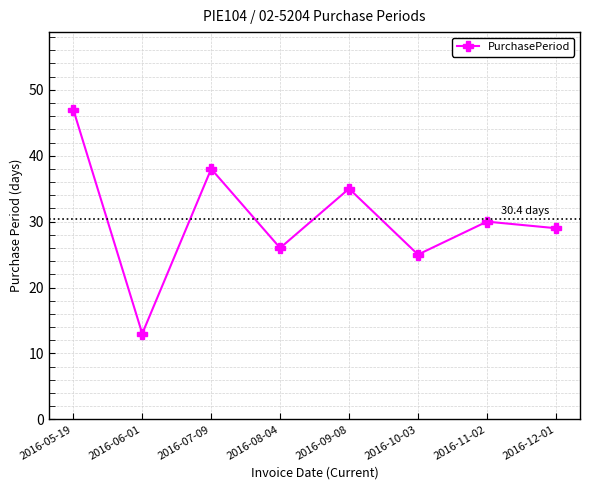

Read the value at 2016-12-01.

29